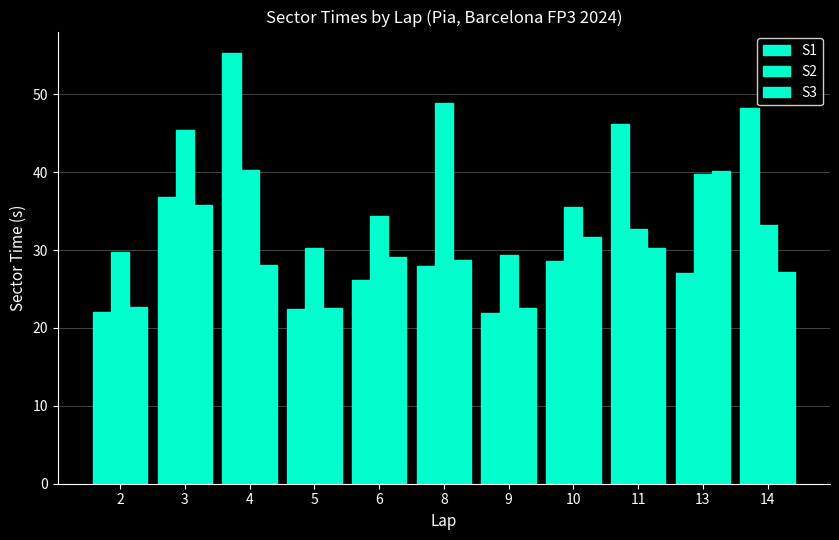

How many series are shown in this chart?

3